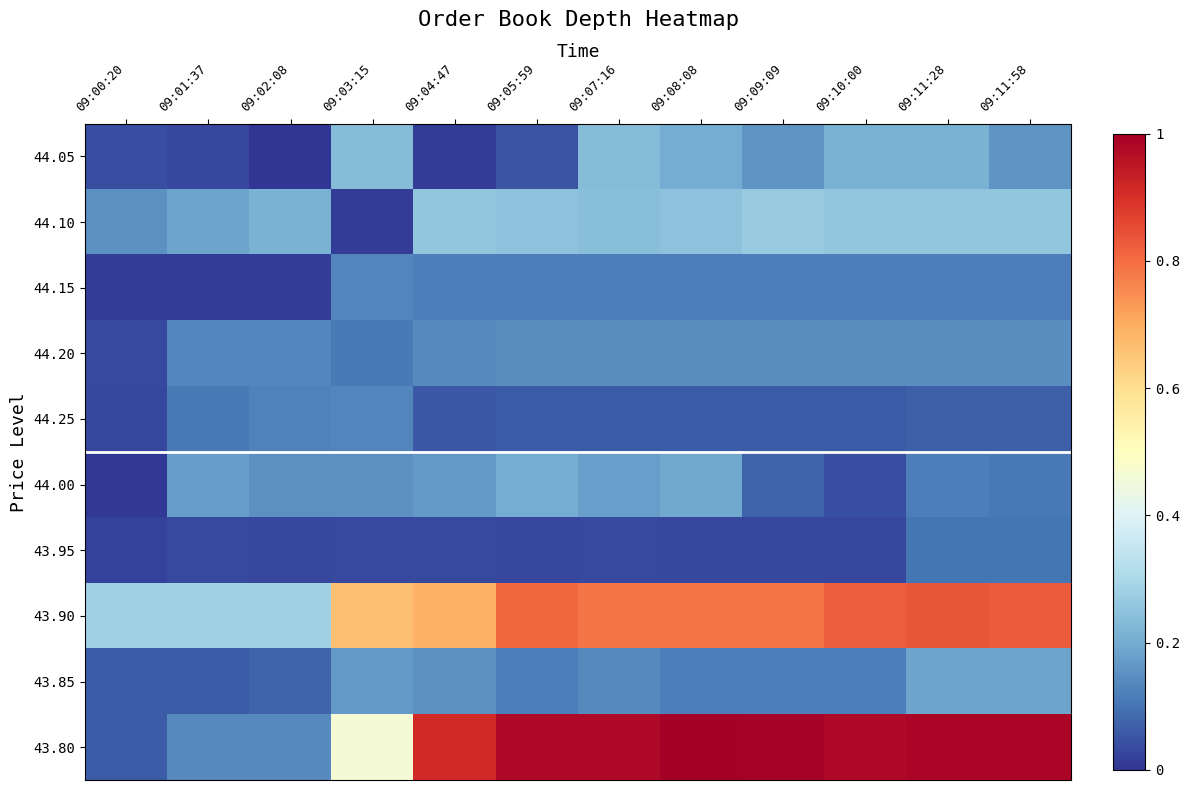

Reading left to right, list all the values displayed in this chart.

44.05: 09:00:20=0.0	09:01:37=0.0	09:02:08=0.0	09:03:15=0.2	09:04:47=0.0	09:05:59=0.0	09:07:16=0.2	09:08:08=0.2	09:09:09=0.2	09:10:00=0.2	09:11:28=0.2	09:11:58=0.2
44.10: 09:00:20=0.2	09:01:37=0.2	09:02:08=0.2	09:03:15=0.0	09:04:47=0.3	09:05:59=0.2	09:07:16=0.2	09:08:08=0.2	09:09:09=0.3	09:10:00=0.3	09:11:28=0.3	09:11:58=0.3
44.15: 09:00:20=0.0	09:01:37=0.0	09:02:08=0.0	09:03:15=0.1	09:04:47=0.1	09:05:59=0.1	09:07:16=0.1	09:08:08=0.1	09:09:09=0.1	09:10:00=0.1	09:11:28=0.1	09:11:58=0.1
44.20: 09:00:20=0.0	09:01:37=0.1	09:02:08=0.1	09:03:15=0.1	09:04:47=0.1	09:05:59=0.1	09:07:16=0.1	09:08:08=0.1	09:09:09=0.1	09:10:00=0.1	09:11:28=0.1	09:11:58=0.1
44.25: 09:00:20=0.0	09:01:37=0.1	09:02:08=0.1	09:03:15=0.1	09:04:47=0.1	09:05:59=0.1	09:07:16=0.1	09:08:08=0.1	09:09:09=0.1	09:10:00=0.1	09:11:28=0.1	09:11:58=0.1
44.00: 09:00:20=0.0	09:01:37=0.2	09:02:08=0.2	09:03:15=0.2	09:04:47=0.2	09:05:59=0.2	09:07:16=0.2	09:08:08=0.2	09:09:09=0.1	09:10:00=0.0	09:11:28=0.1	09:11:58=0.1
43.95: 09:00:20=0.0	09:01:37=0.0	09:02:08=0.0	09:03:15=0.0	09:04:47=0.0	09:05:59=0.0	09:07:16=0.0	09:08:08=0.0	09:09:09=0.0	09:10:00=0.0	09:11:28=0.1	09:11:58=0.1
43.90: 09:00:20=0.3	09:01:37=0.3	09:02:08=0.3	09:03:15=0.7	09:04:47=0.7	09:05:59=0.8	09:07:16=0.8	09:08:08=0.8	09:09:09=0.8	09:10:00=0.8	09:11:28=0.8	09:11:58=0.8
43.85: 09:00:20=0.1	09:01:37=0.1	09:02:08=0.1	09:03:15=0.2	09:04:47=0.2	09:05:59=0.1	09:07:16=0.1	09:08:08=0.1	09:09:09=0.1	09:10:00=0.1	09:11:28=0.2	09:11:58=0.2
43.80: 09:00:20=0.1	09:01:37=0.1	09:02:08=0.1	09:03:15=0.5	09:04:47=0.9	09:05:59=1.0	09:07:16=1.0	09:08:08=1.0	09:09:09=1.0	09:10:00=1.0	09:11:28=1.0	09:11:58=1.0